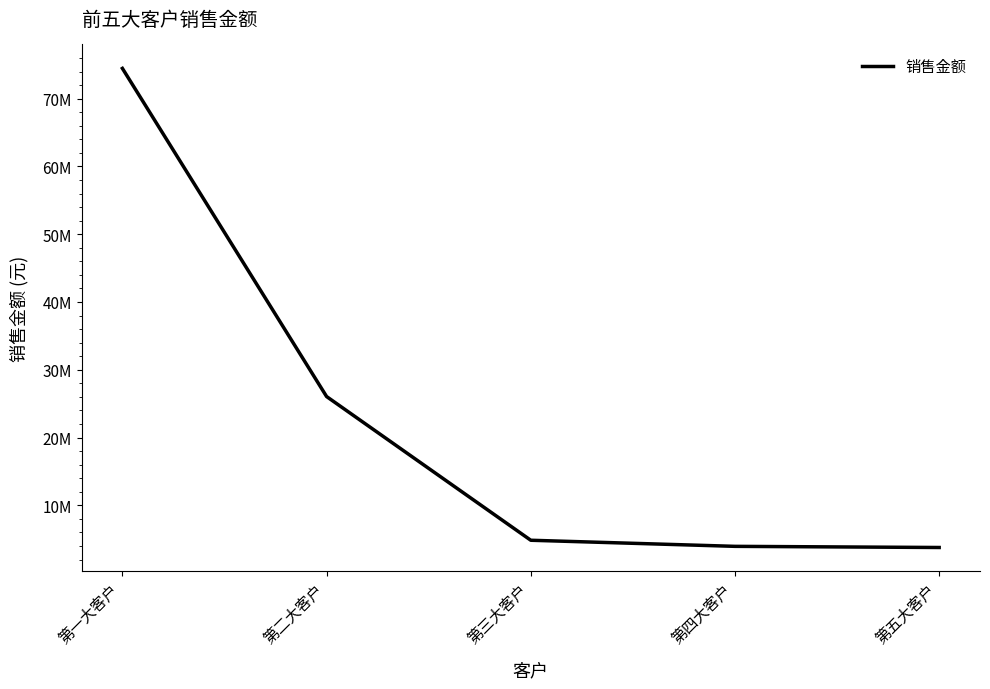

The chart shows a value of 2305382.3 at 第四大客户. True or false?

False